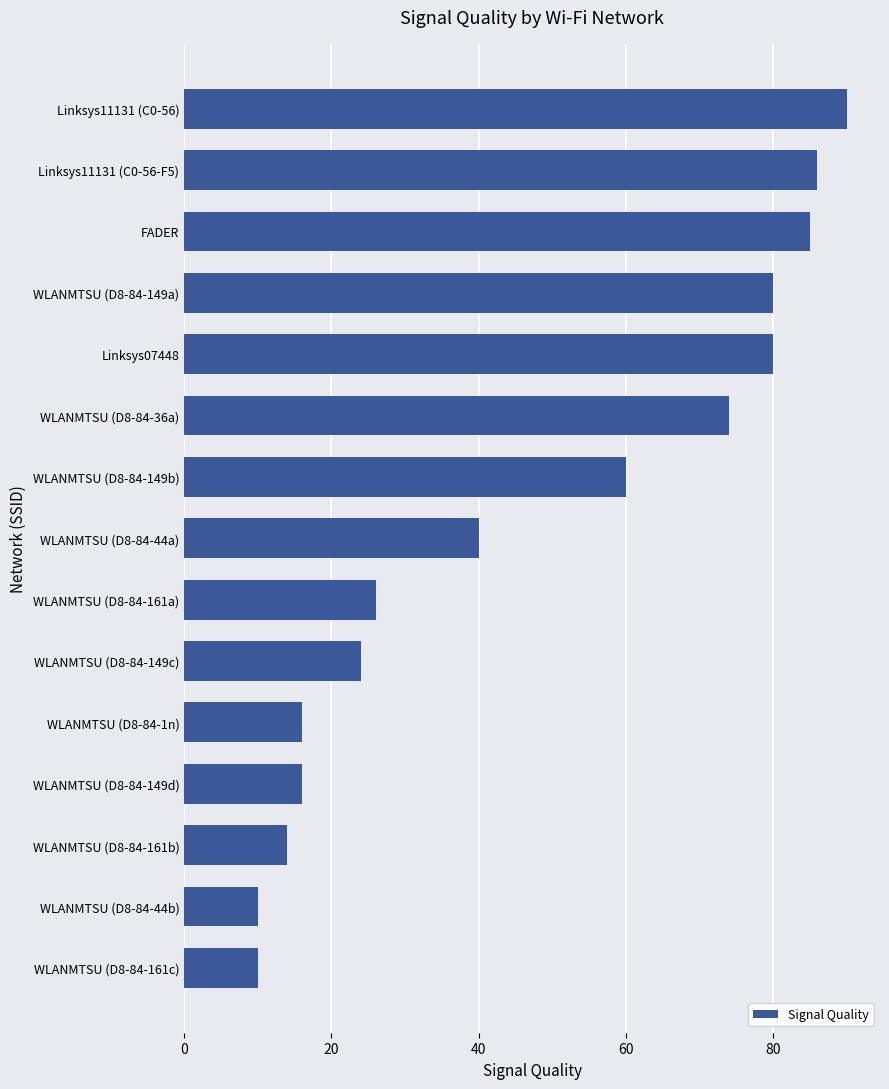

What is the label of the 1st bar from the top?

Linksys11131 (C0-56)